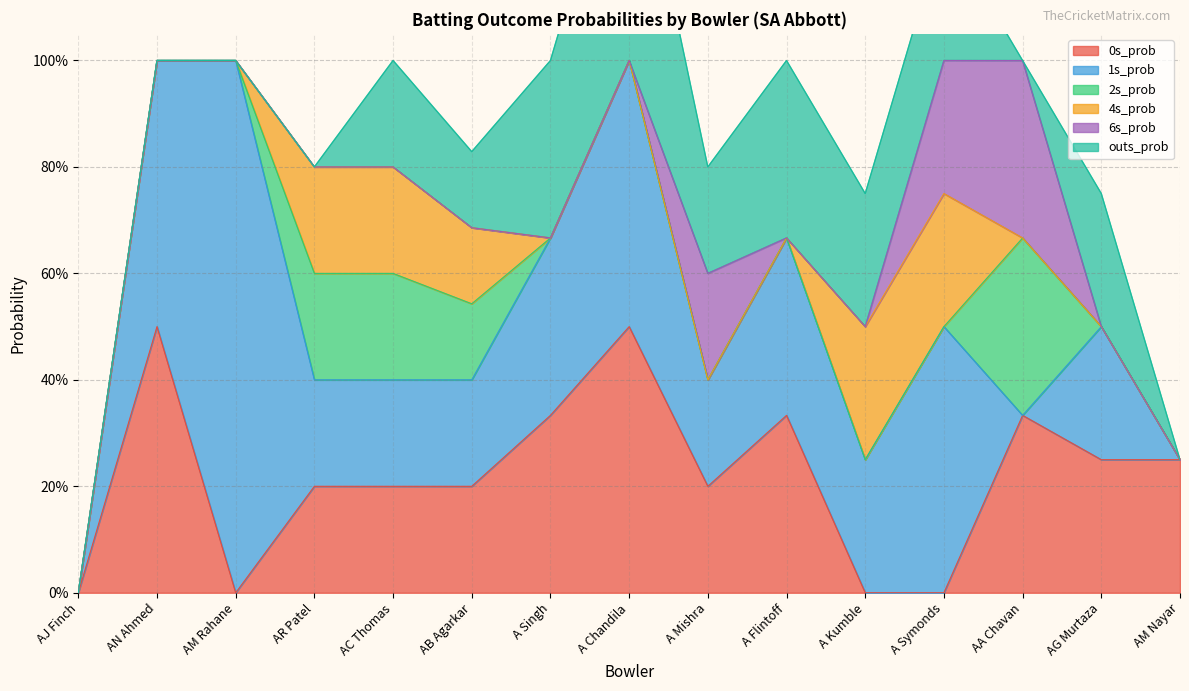

The value of 2s_prob at A Singh is 0.0. True or false?

True